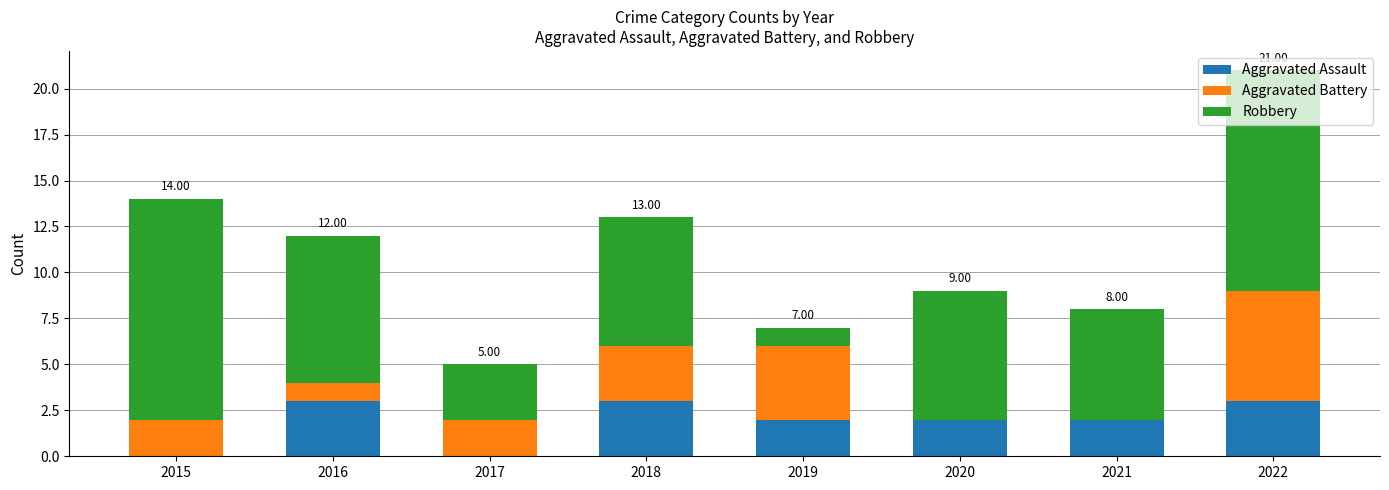

What is the sum of all Aggravated Assault values?

15